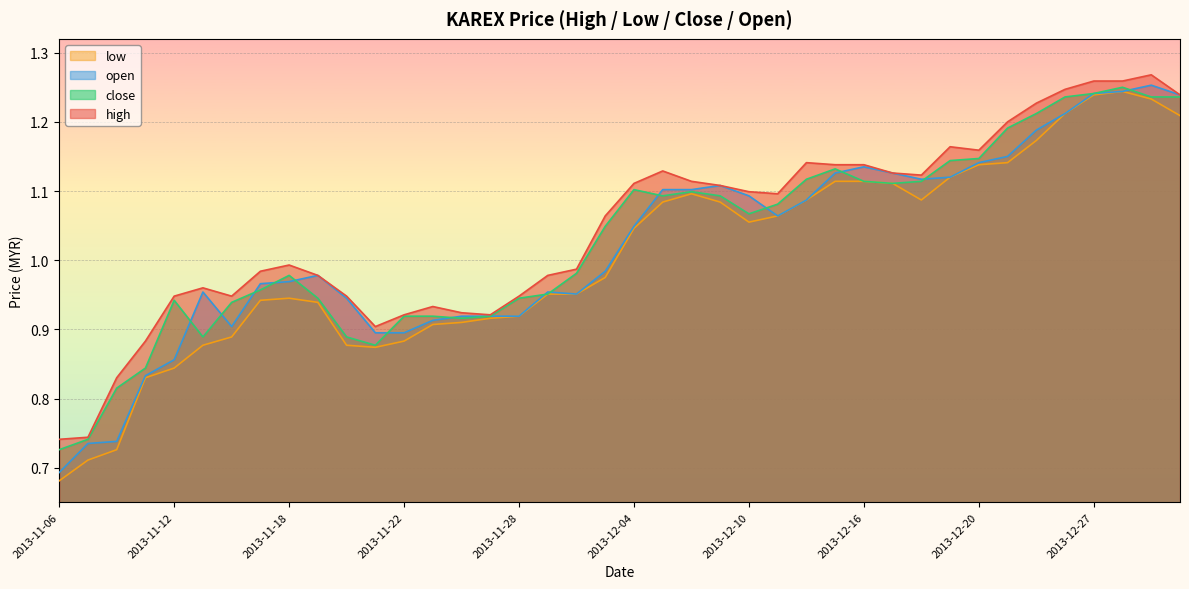

True or false: low and close cross at least once.

False